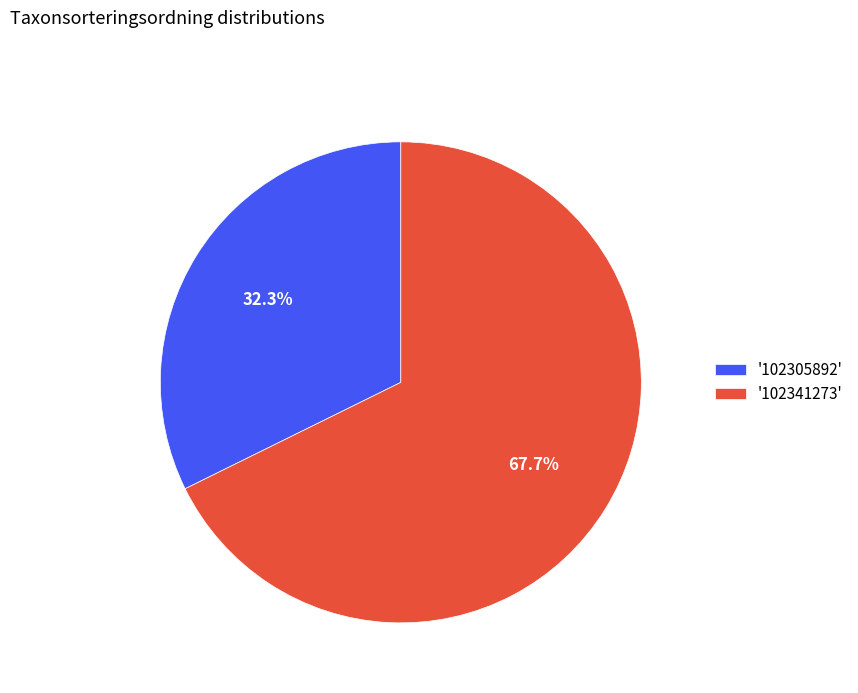

Rank the categories by value from highest to lowest.

'102341273', '102305892'